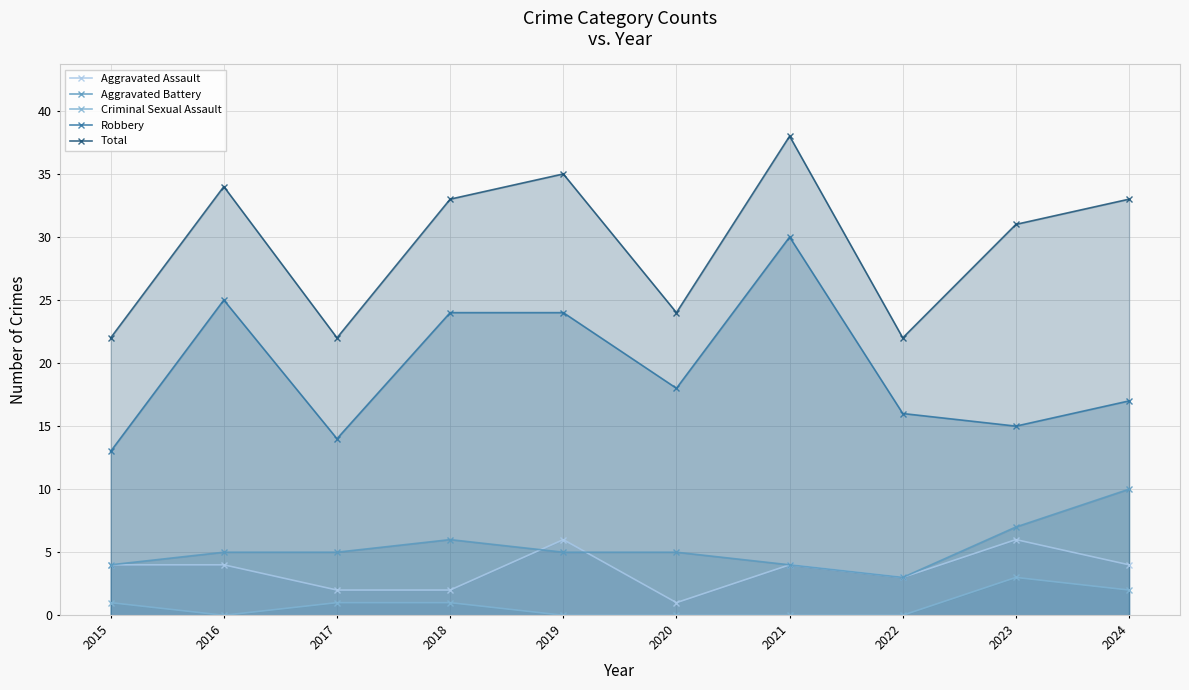

Reading left to right, transcribe all the data shown in this chart.

Aggravated Assault: 2015=4	2016=4	2017=2	2018=2	2019=6	2020=1	2021=4	2022=3	2023=6	2024=4
Aggravated Battery: 2015=4	2016=5	2017=5	2018=6	2019=5	2020=5	2021=4	2022=3	2023=7	2024=10
Criminal Sexual Assault: 2015=1	2016=0	2017=1	2018=1	2019=0	2020=0	2021=0	2022=0	2023=3	2024=2
Robbery: 2015=13	2016=25	2017=14	2018=24	2019=24	2020=18	2021=30	2022=16	2023=15	2024=17
Total: 2015=22	2016=34	2017=22	2018=33	2019=35	2020=24	2021=38	2022=22	2023=31	2024=33